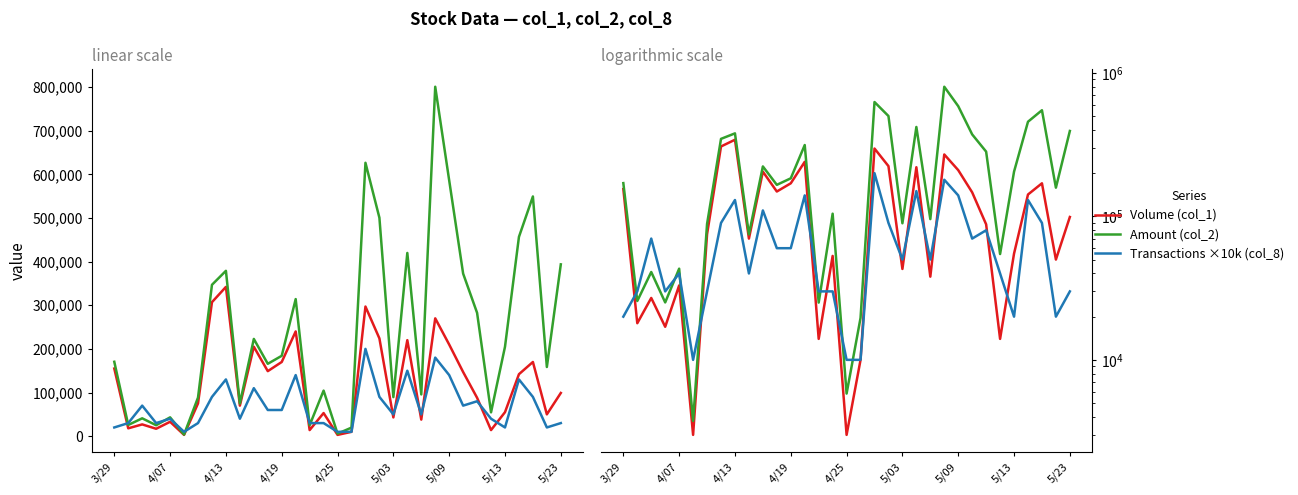

The value of Amount (col_2) at 5/09 is 383356. True or false?

False